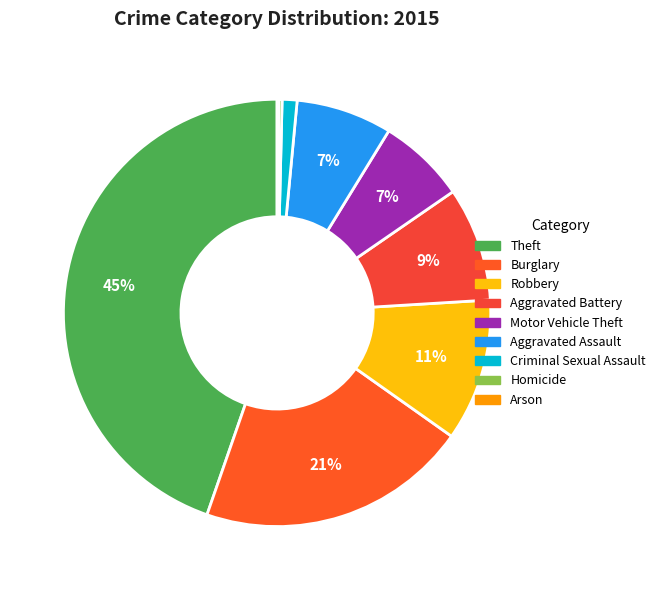

Does Criminal Sexual Assault account for over 50% of the chart?

No